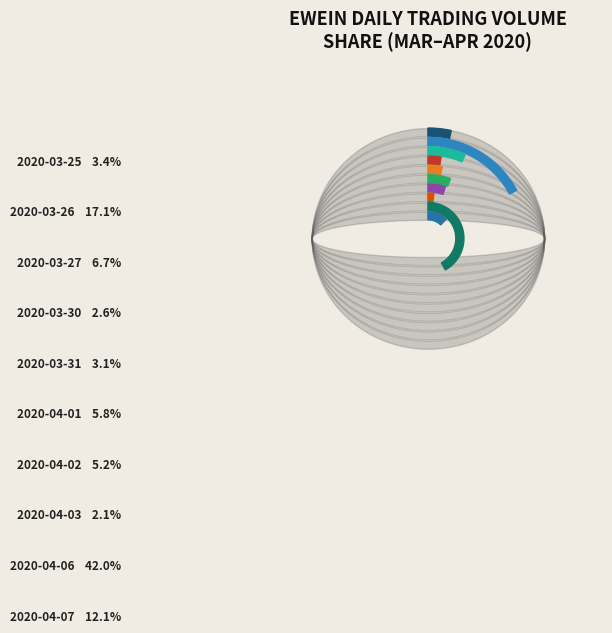

True or false: 2020-04-07 accounts for 12% of the total.

True